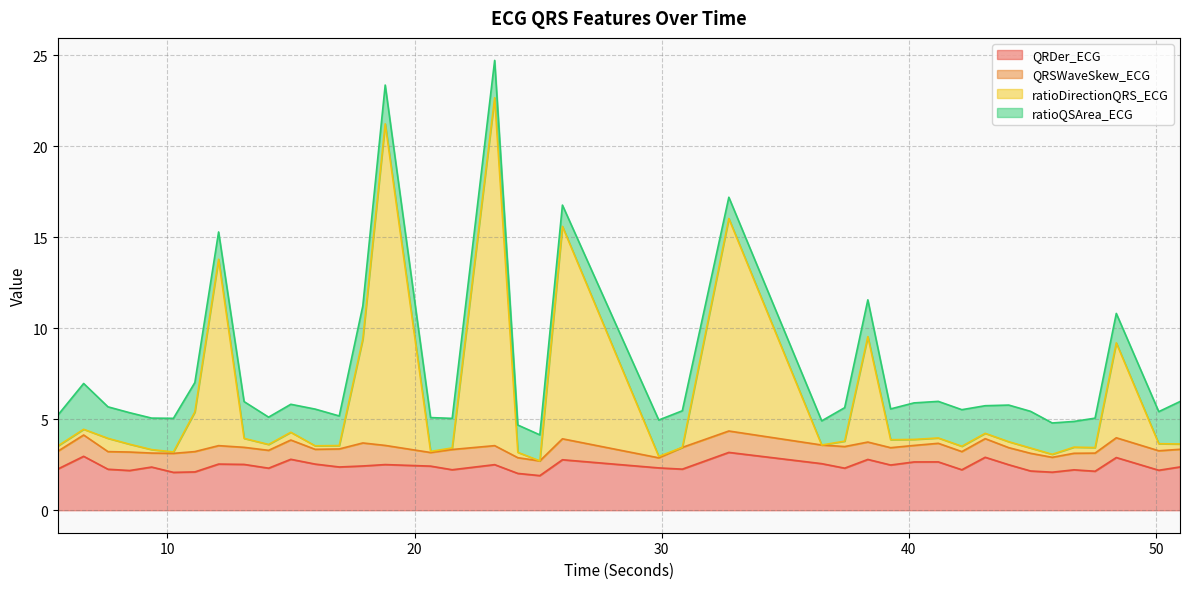

What is the approximate value of ratioDirectionQRS_ECG at 38.34375?

9.5